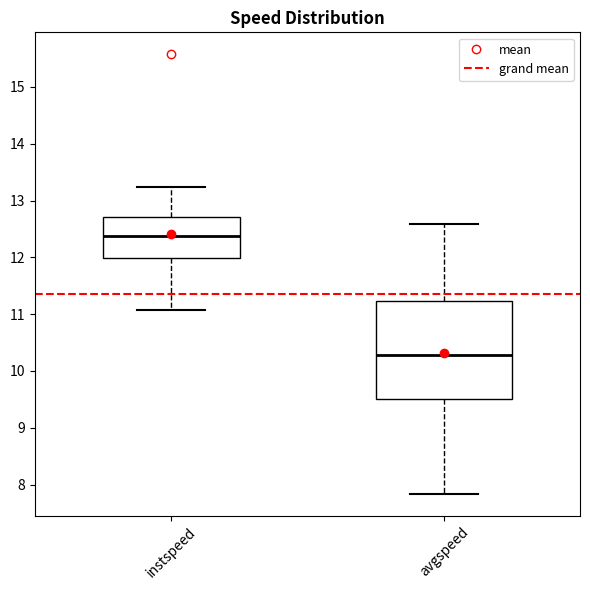

Reading left to right, read every box against the y-axis: the position of its median line, the range the box covers, and the ends of its whiskers. The values are not printed on the chart, so give them approximately, as read against the axis.

instspeed: median 12.4, box 12.0 to 12.7, whiskers 11.1 to 13.2
avgspeed: median 10.3, box 9.5 to 11.2, whiskers 7.8 to 12.6